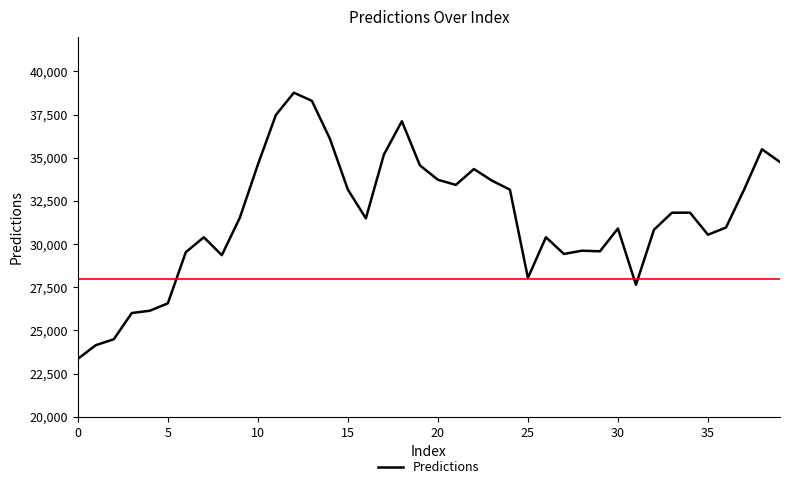

What is the maximum value shown in the chart?

38762.4